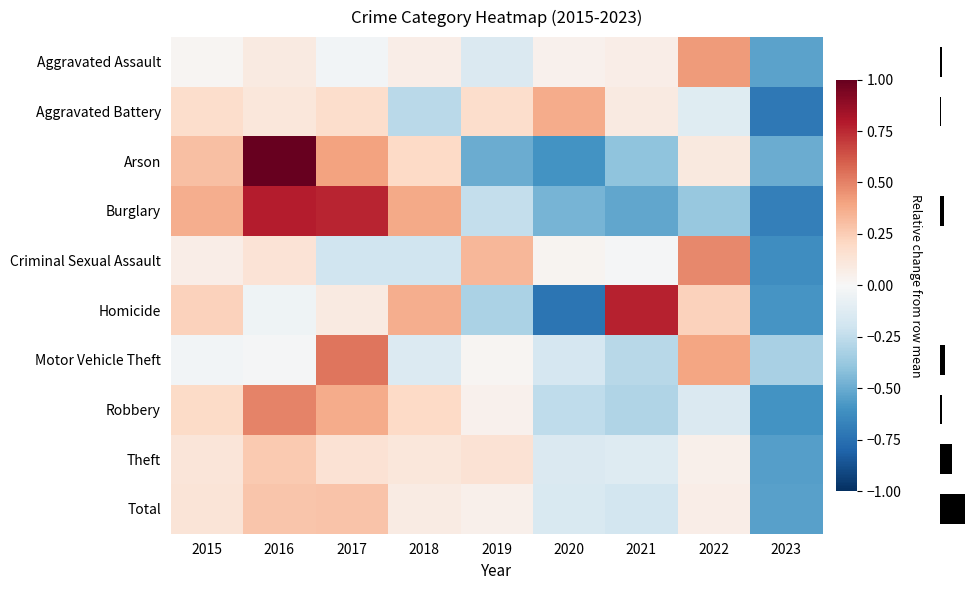

At how many categories does at least one series exceed 0?

8